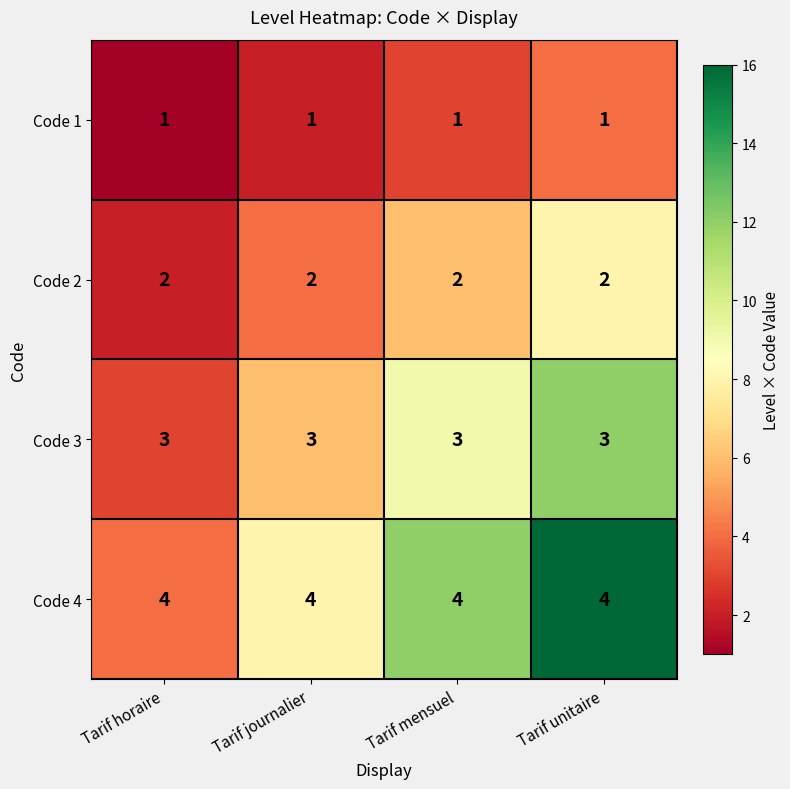

What is the maximum value shown in the chart?

4